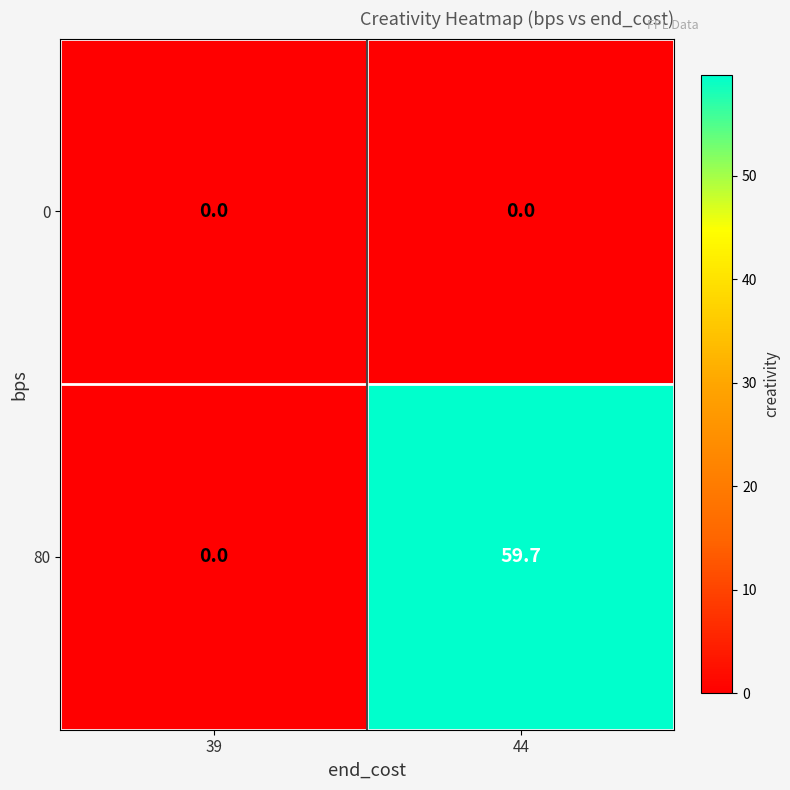

Which series has the largest range (max minus min)?

80